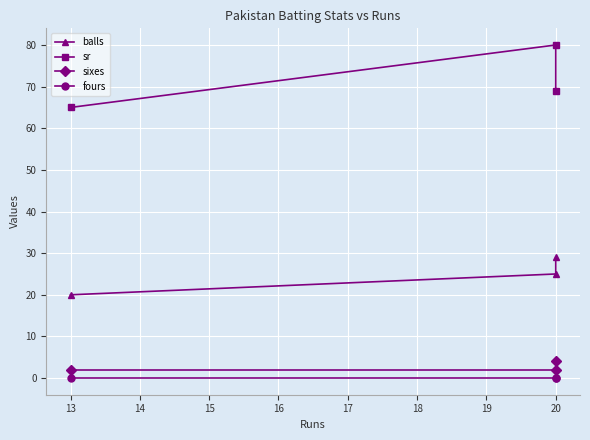

Which series has the widest spread of values?

sr